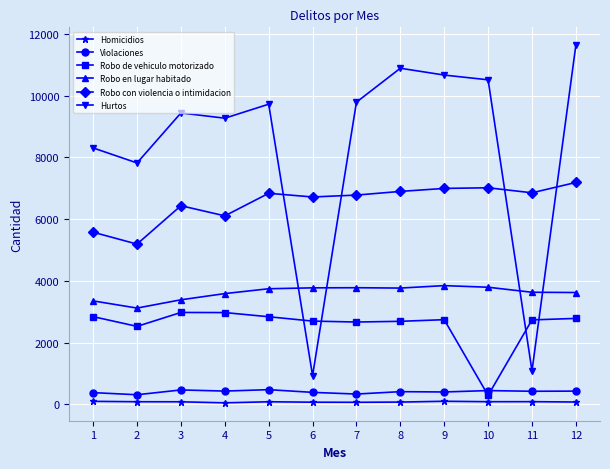

What is the sum of the Robo de vehiculo motorizado values at 9 and 4?

5712